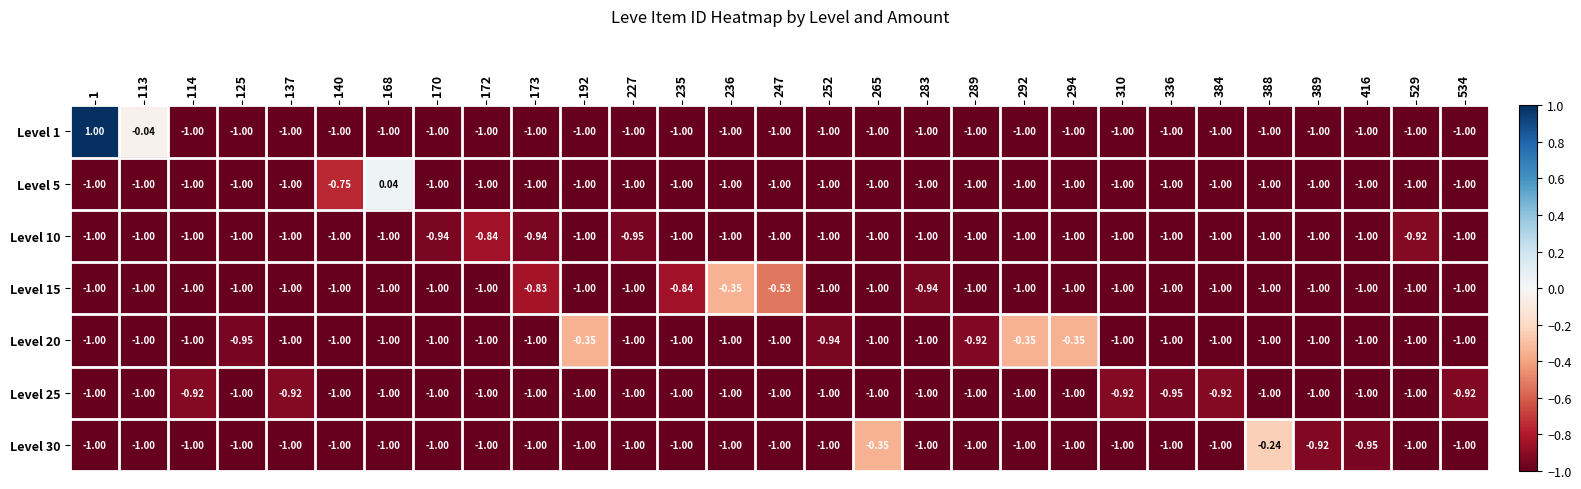

Which series changed the most between 252 and 336?

Level 20